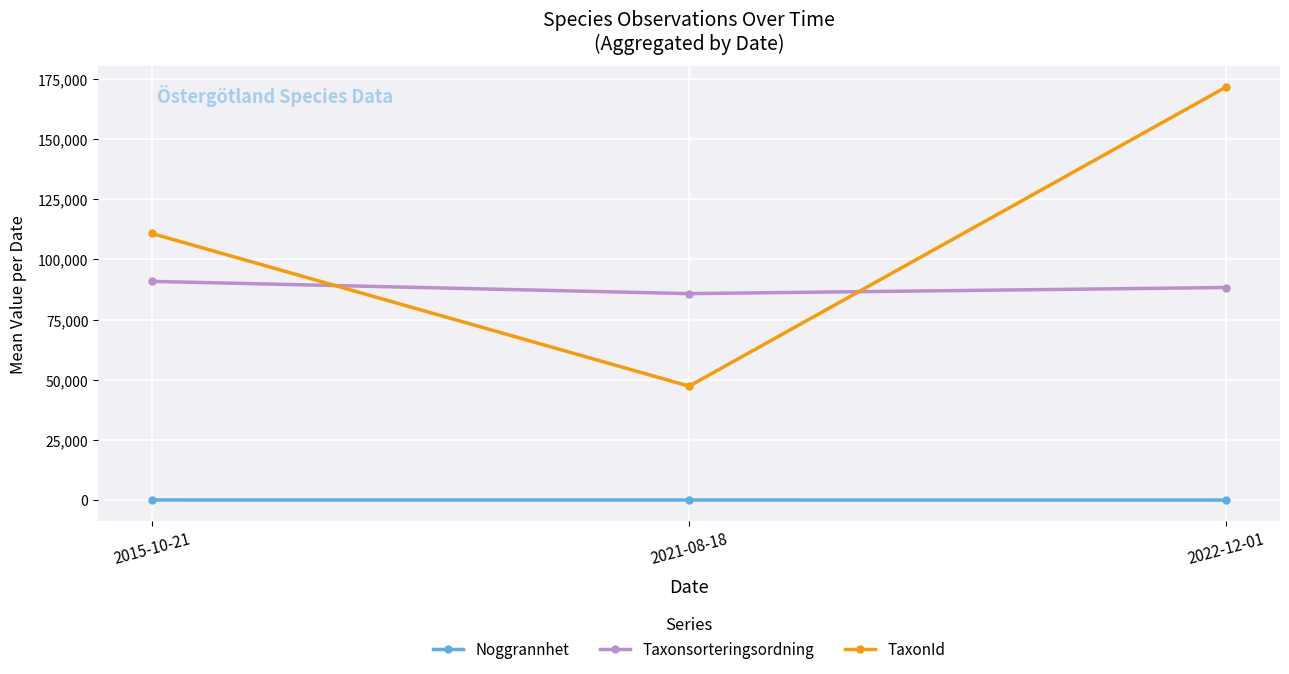

The TaxonId series shows 109613.9 at 2022-12-01. True or false?

False